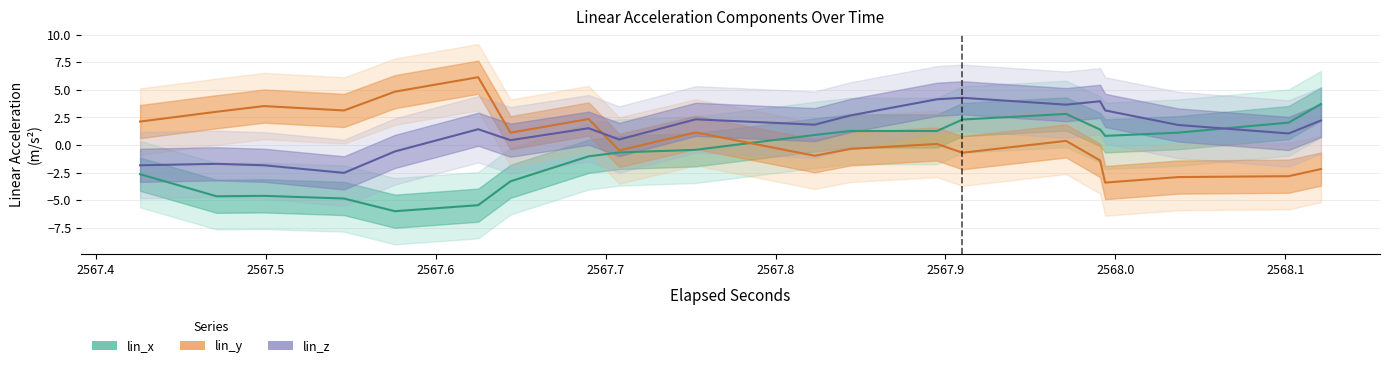

How many lines are shown in the chart?

3